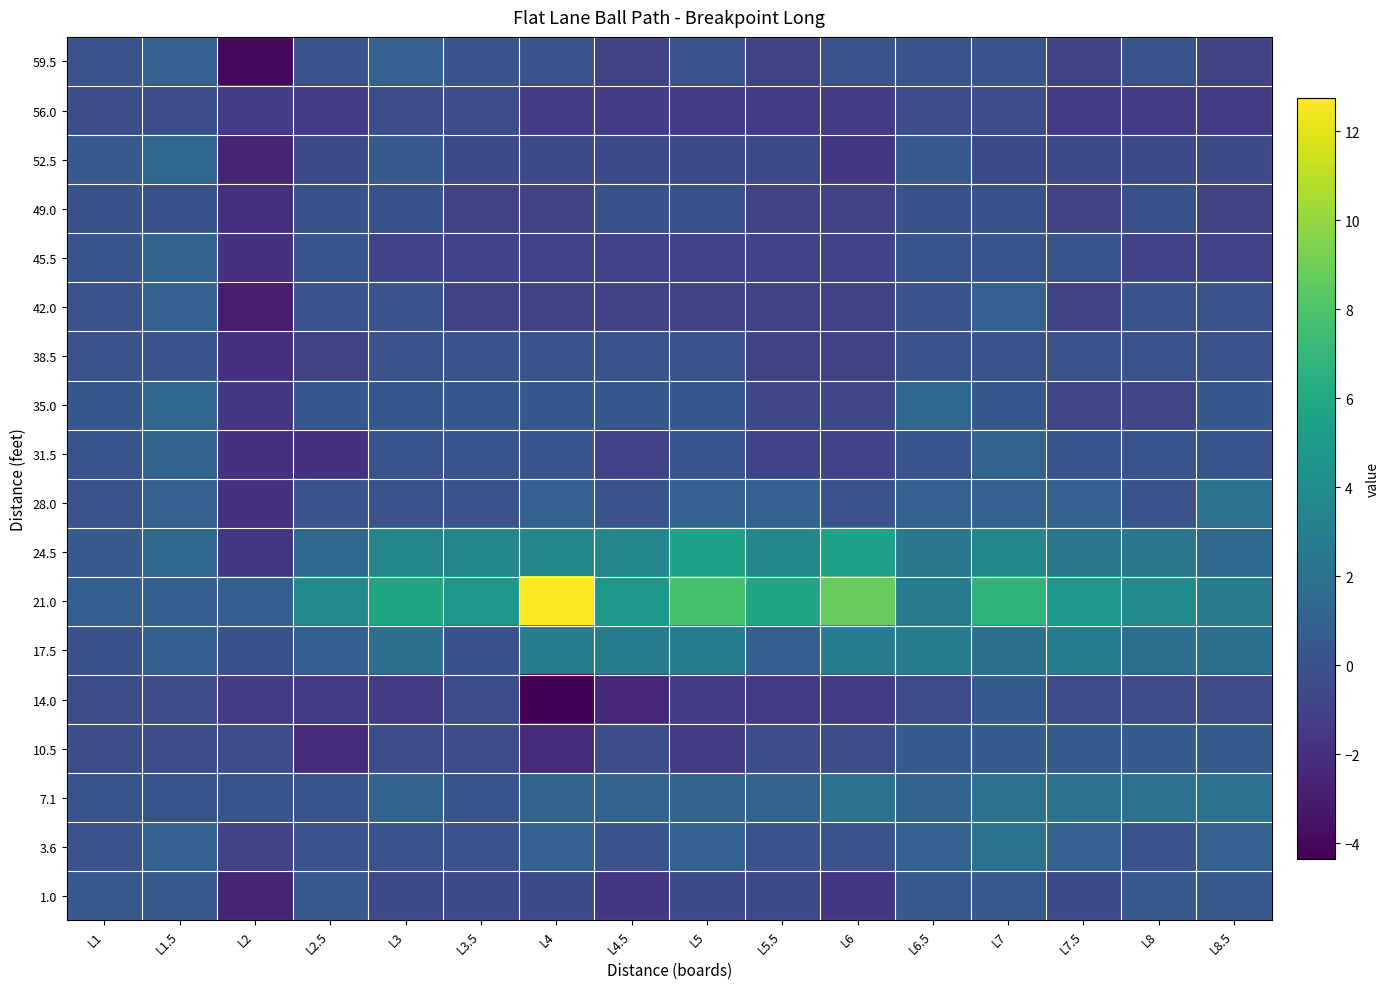

Rank the series by their maximum value, from highest to lowest.

21.0, 24.5, 17.5, 7.1, 3.6, 28.0, 52.5, 35.0, 31.5, 45.5, 59.5, 42.0, 10.5, 14.0, 1.0, 38.5, 49.0, 56.0